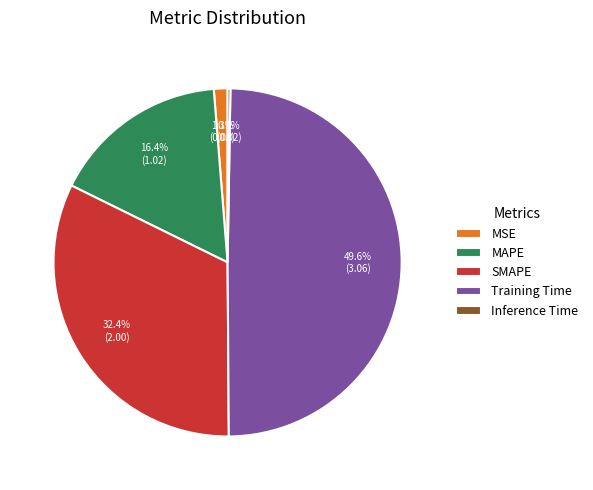

What is the largest slice in the pie chart?

Training Time